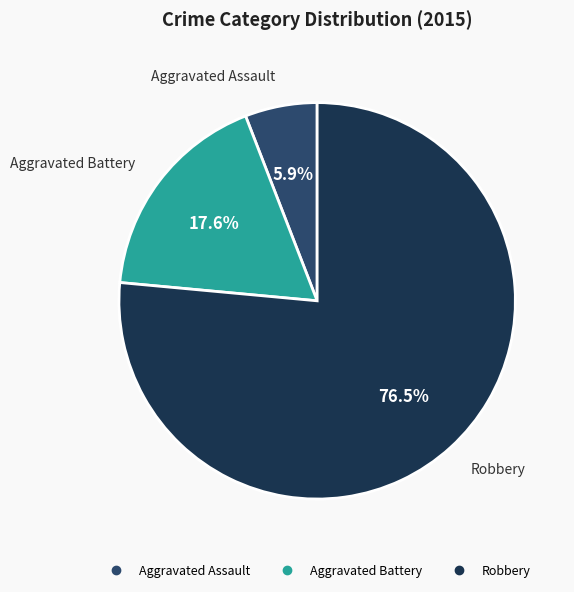

How many slices are in this pie chart?

3